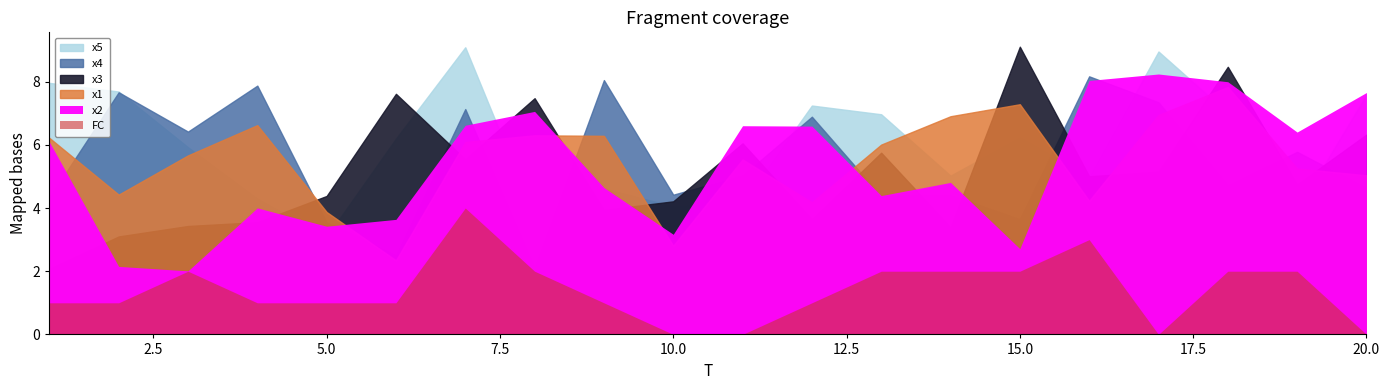

What is the difference between the highest and lowest values at 18?

6.5